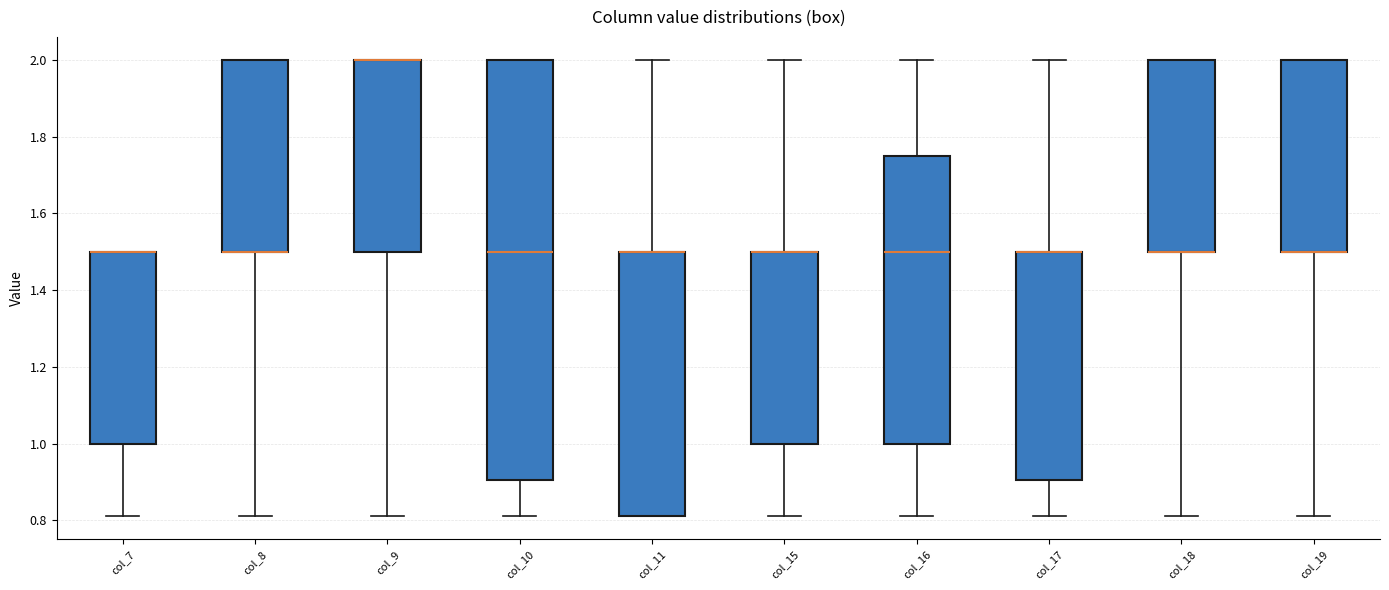

Reading left to right, read every box against the y-axis: the position of its median line, the range the box covers, and the ends of its whiskers. The values are not printed on the chart, so give them approximately, as read against the axis.

col_7: median 1.50 (drawn on the box's upper edge), box 1.00 to 1.50, whiskers 0.82 to 1.50
col_8: median 1.50 (drawn on the box's lower edge), box 1.50 to 2.00, whiskers 0.82 to 2.00
col_9: median 2.00 (drawn on the box's upper edge), box 1.50 to 2.00, whiskers 0.82 to 2.00
col_10: median 1.50, box 0.90 to 2.00, whiskers 0.82 to 2.00
col_11: median 1.50 (drawn on the box's upper edge), box 0.82 to 1.50, whiskers 0.82 to 2.00
col_15: median 1.50 (drawn on the box's upper edge), box 1.00 to 1.50, whiskers 0.82 to 2.00
col_16: median 1.50, box 1.00 to 1.76, whiskers 0.82 to 2.00
col_17: median 1.50 (drawn on the box's upper edge), box 0.90 to 1.50, whiskers 0.82 to 2.00
col_18: median 1.50 (drawn on the box's lower edge), box 1.50 to 2.00, whiskers 0.82 to 2.00
col_19: median 1.50 (drawn on the box's lower edge), box 1.50 to 2.00, whiskers 0.82 to 2.00